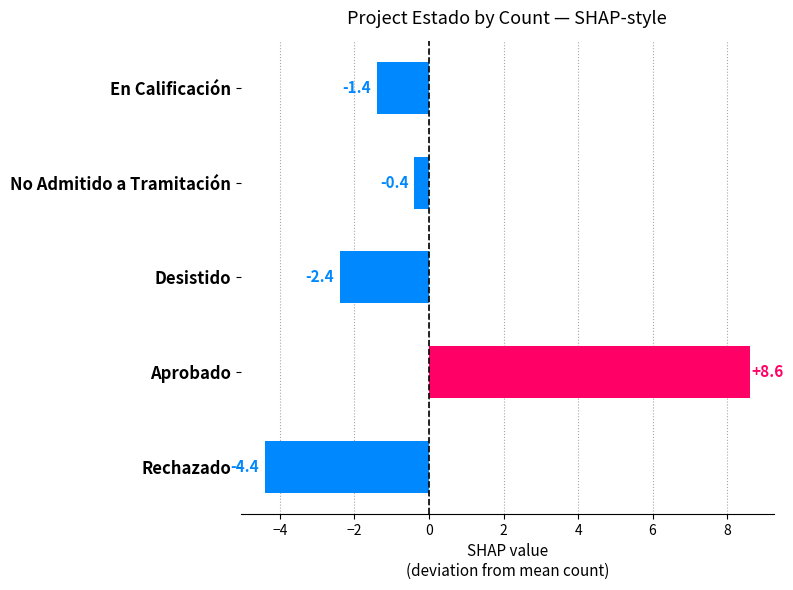

The chart shows a value of 8.6 at Aprobado. True or false?

True